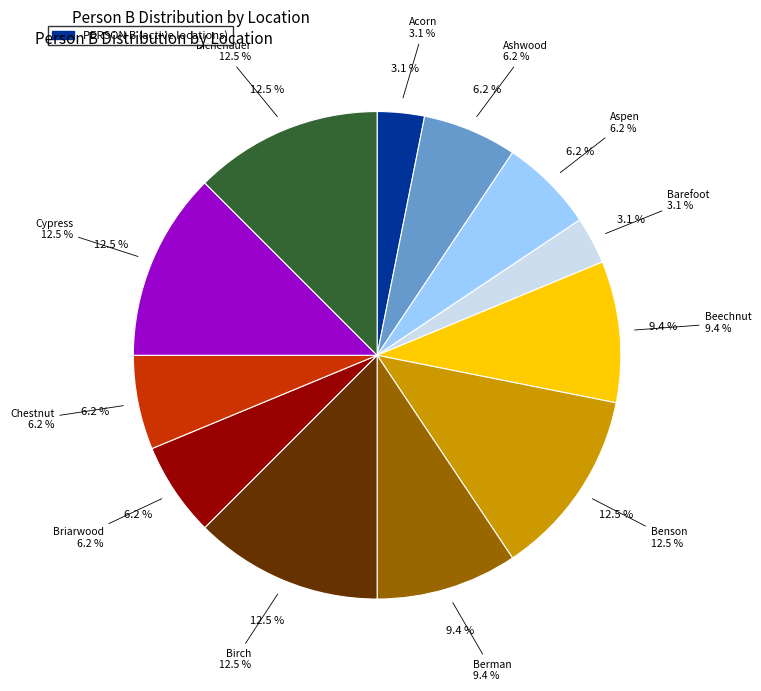

Count the number of slices in the pie.

12